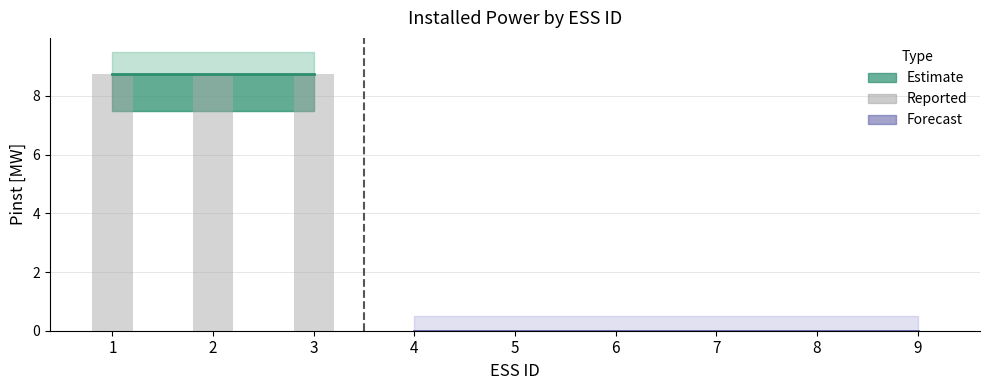

How many groups of bars are there?

9